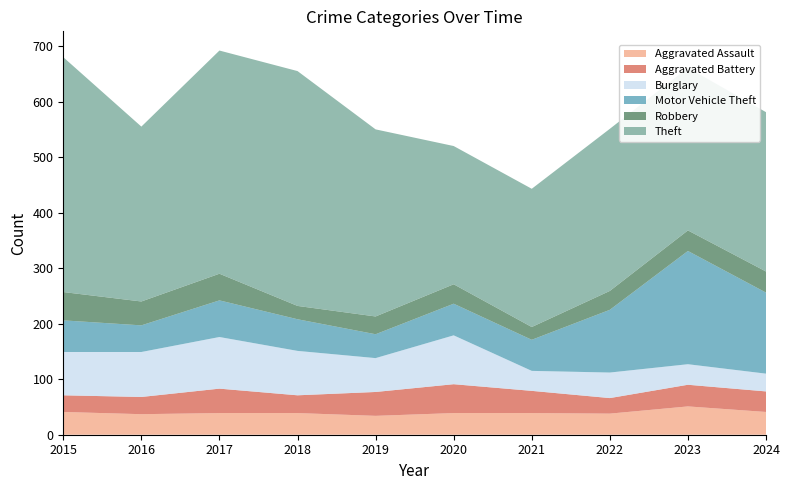

Reading left to right, transcribe all the data shown in this chart.

Aggravated Assault: 2015=41	2016=37	2017=39	2018=39	2019=34	2020=39	2021=39	2022=38	2023=51	2024=41
Aggravated Battery: 2015=30	2016=31	2017=44	2018=32	2019=43	2020=52	2021=40	2022=28	2023=39	2024=37
Burglary: 2015=78	2016=81	2017=93	2018=80	2019=61	2020=88	2021=36	2022=46	2023=37	2024=32
Motor Vehicle Theft: 2015=57	2016=48	2017=66	2018=57	2019=43	2020=57	2021=56	2022=113	2023=204	2024=146
Robbery: 2015=51	2016=43	2017=48	2018=24	2019=32	2020=35	2021=23	2022=34	2023=37	2024=38
Theft: 2015=423	2016=315	2017=402	2018=423	2019=337	2020=249	2021=249	2022=292	2023=293	2024=287